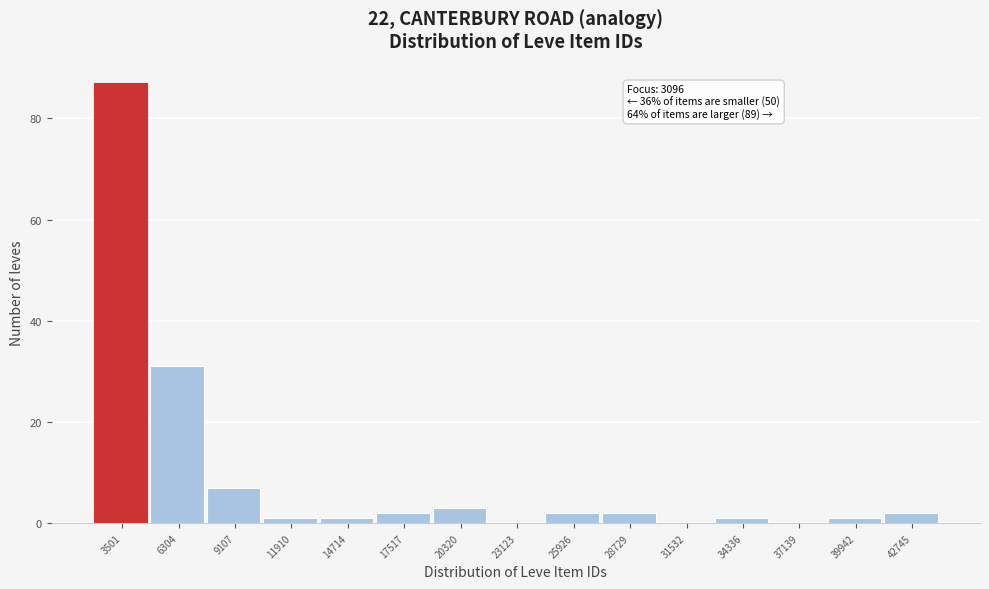

Over which range of the x-axis is the bar tallest?

2000 to 5000